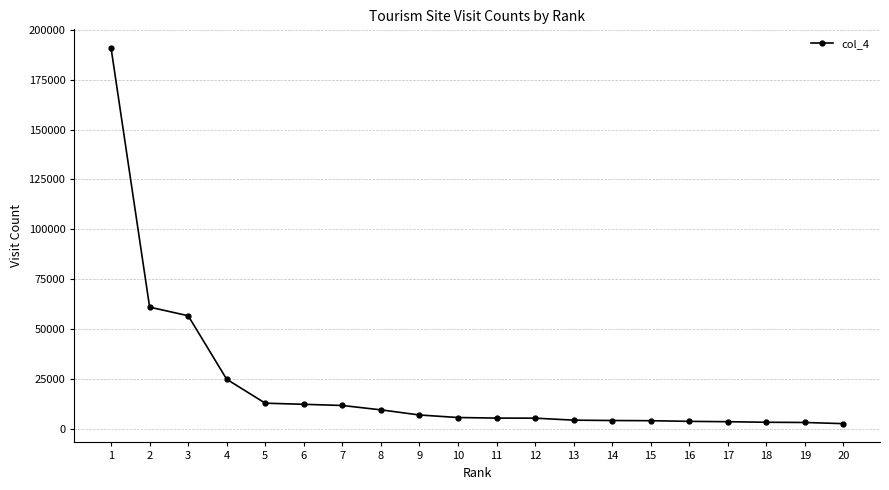

Where is the data nearest to the value 96797?

2